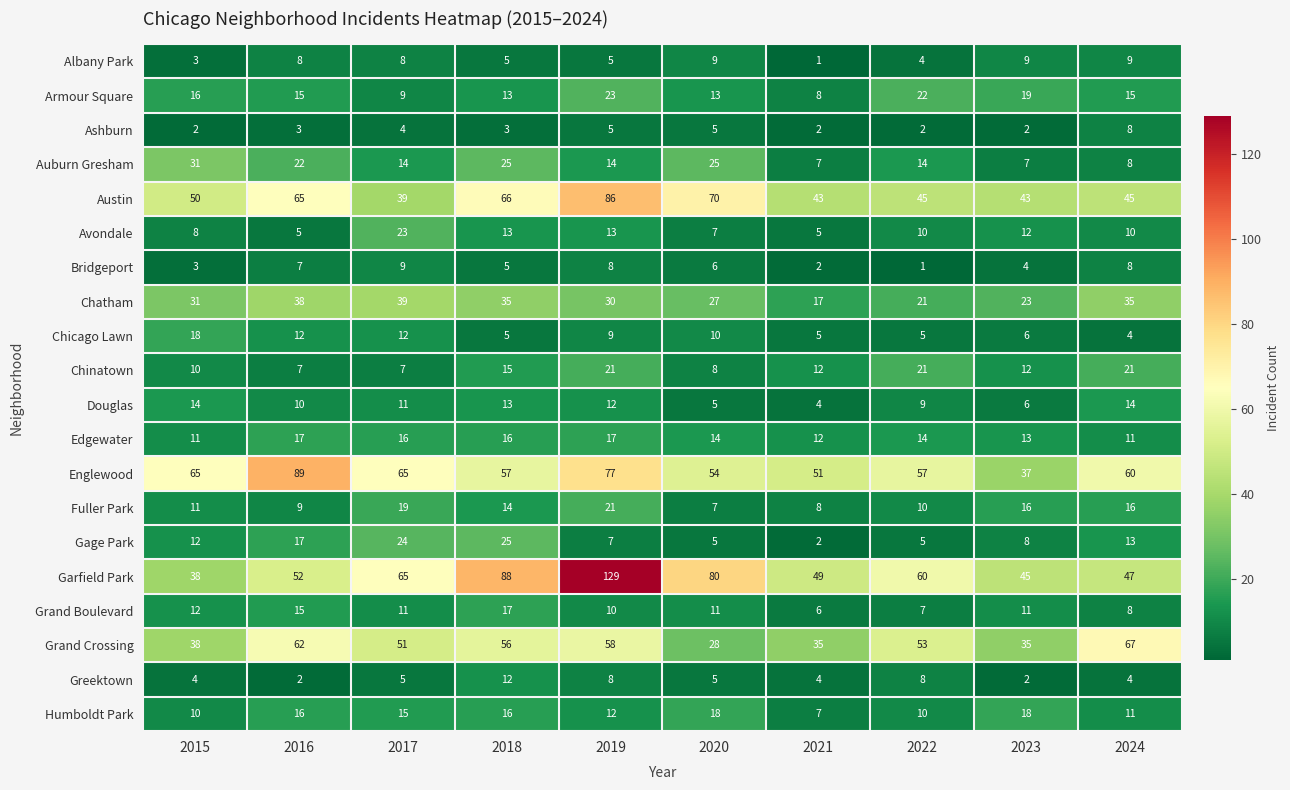

Where is Fuller Park nearest to the value 14?

2018